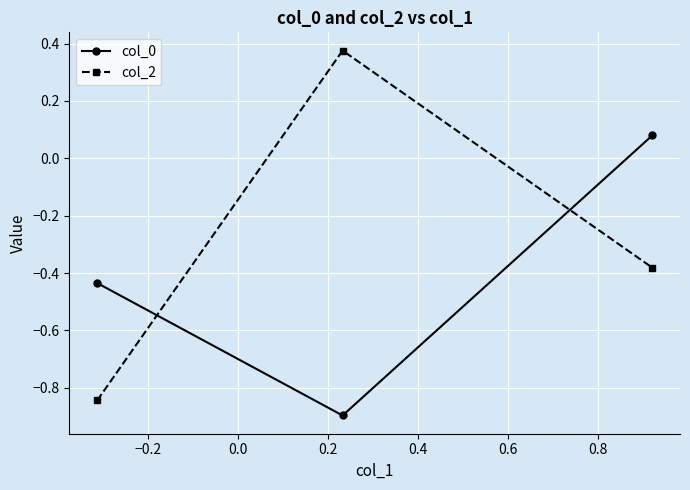

What is the difference between the maximum and second lowest values in the col_0 series?

0.5